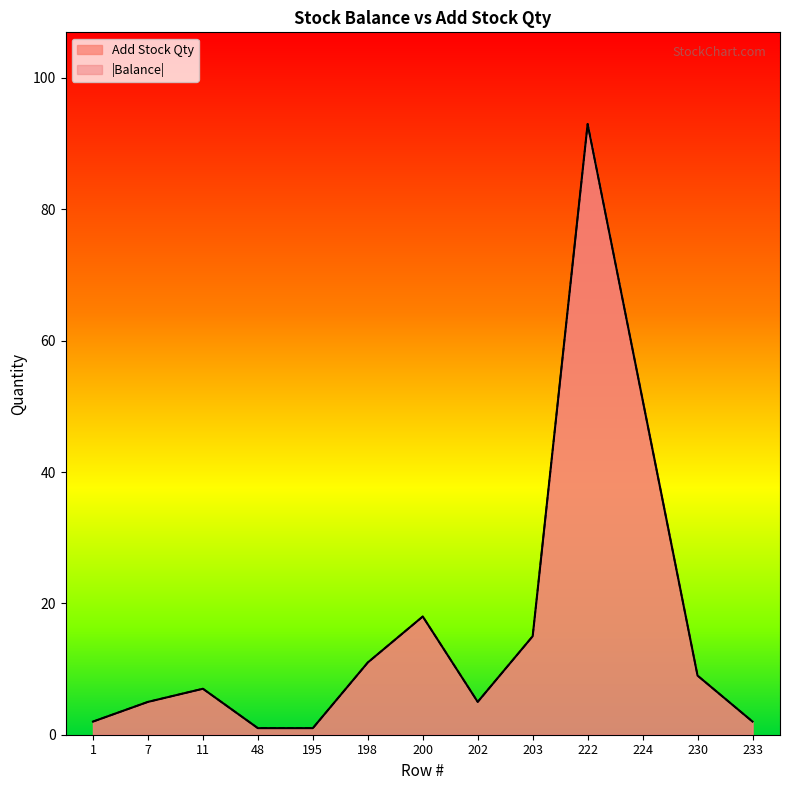

The value of Add Stock Qty at 195 is 1. True or false?

True